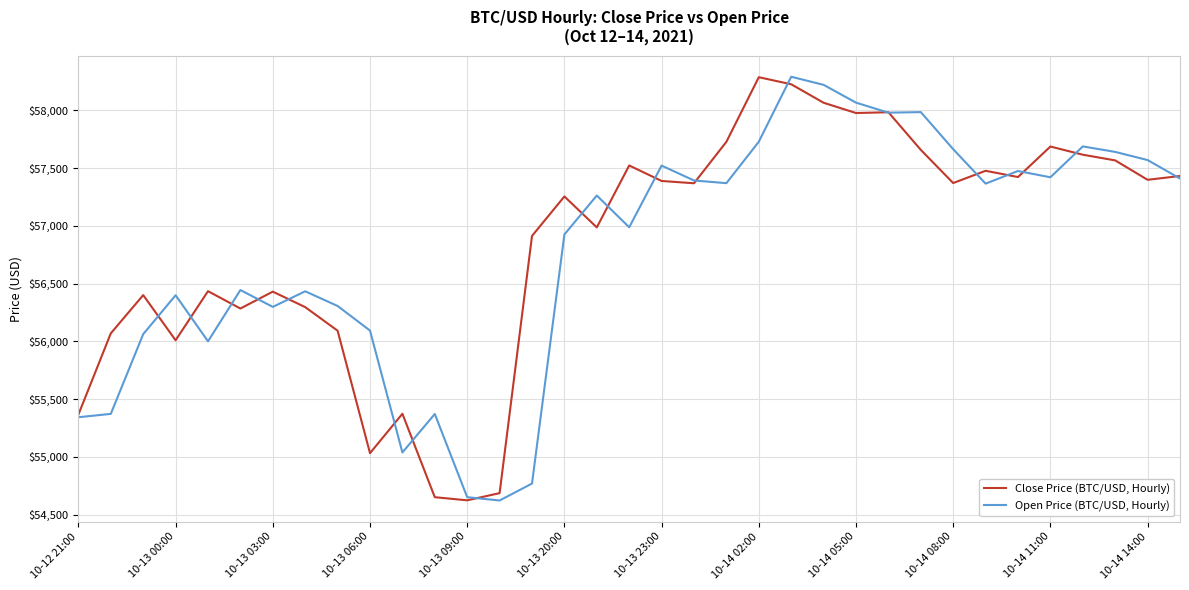

What is the maximum value for Close Price (BTC/USD, Hourly)?

58286.0